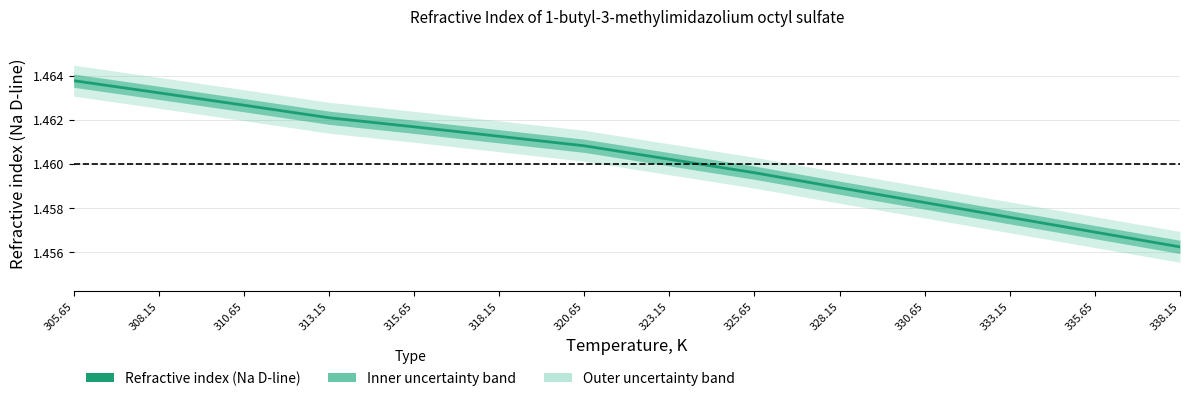

Which label corresponds to the smallest value in the chart?

338.15